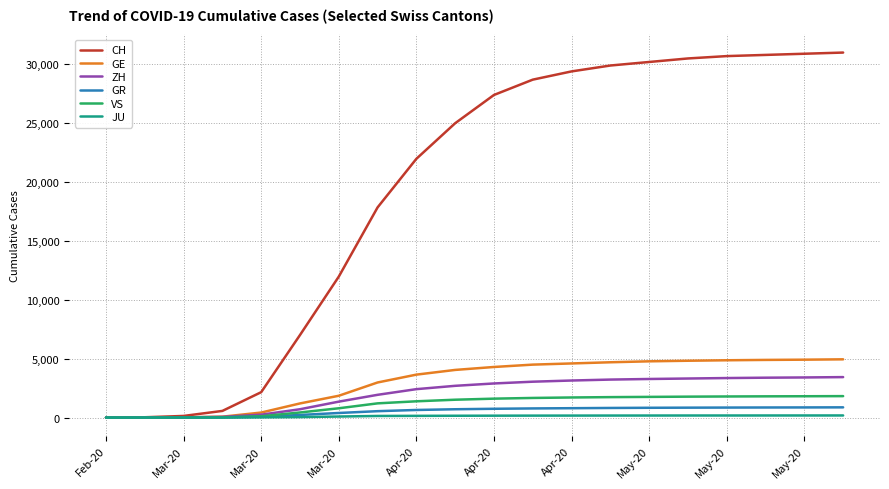

What is the highest value of the GR series?

872